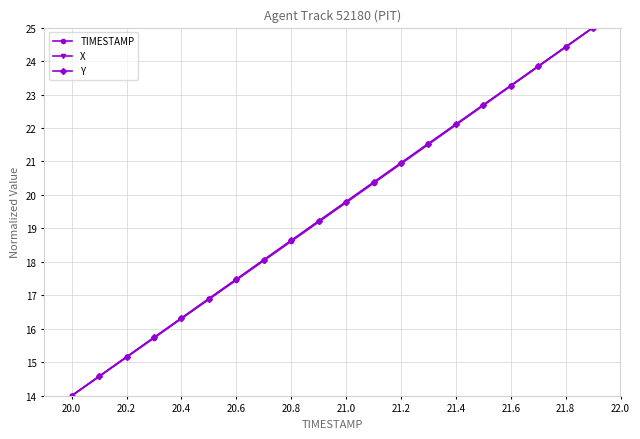

True or false: TIMESTAMP has more than 0 interior local peaks.

False